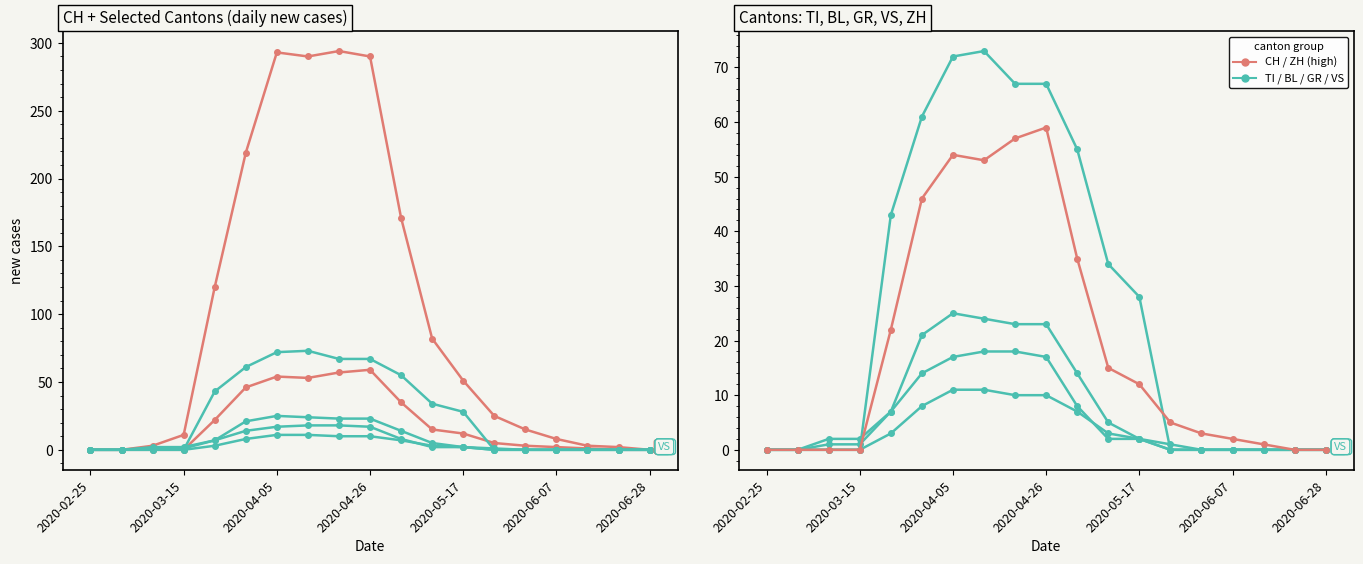

Does the chart have visible grid lines?

No